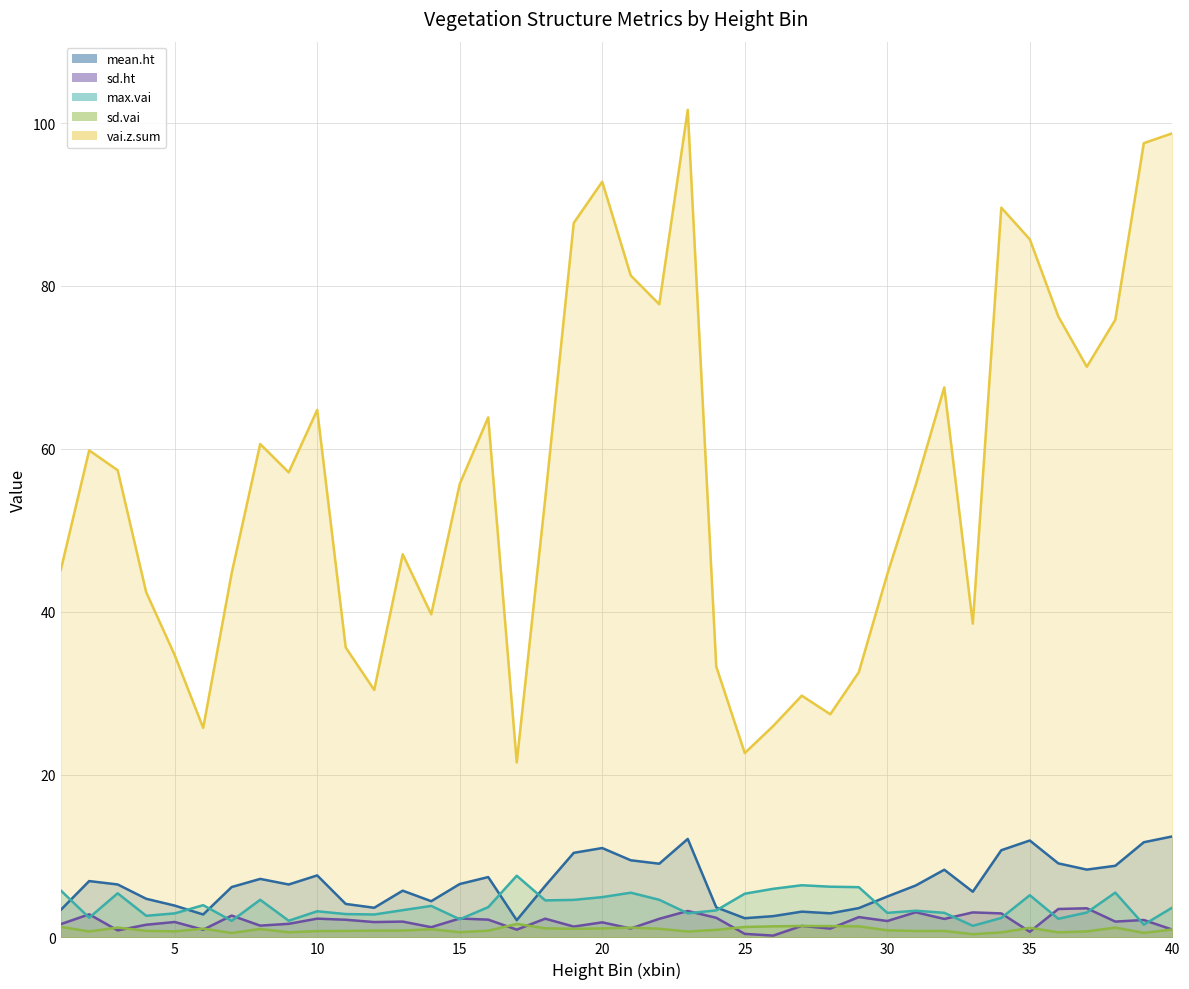

Rank the series by their maximum value, from lowest to highest.

sd.vai, sd.ht, max.vai, mean.ht, vai.z.sum